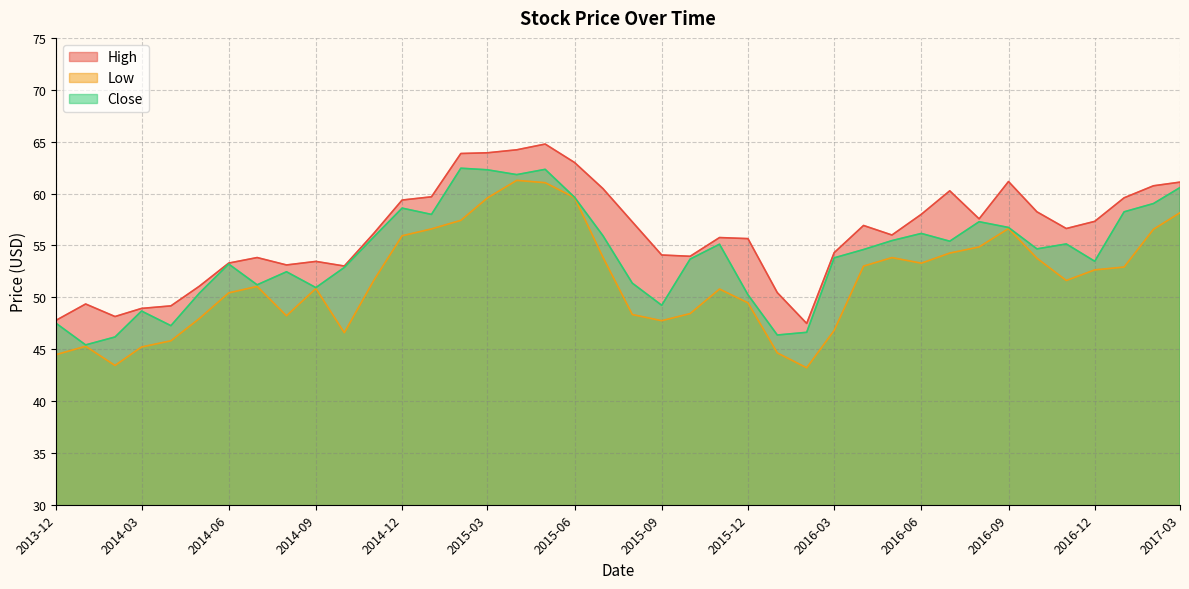

What is the greatest value displayed?

64.8